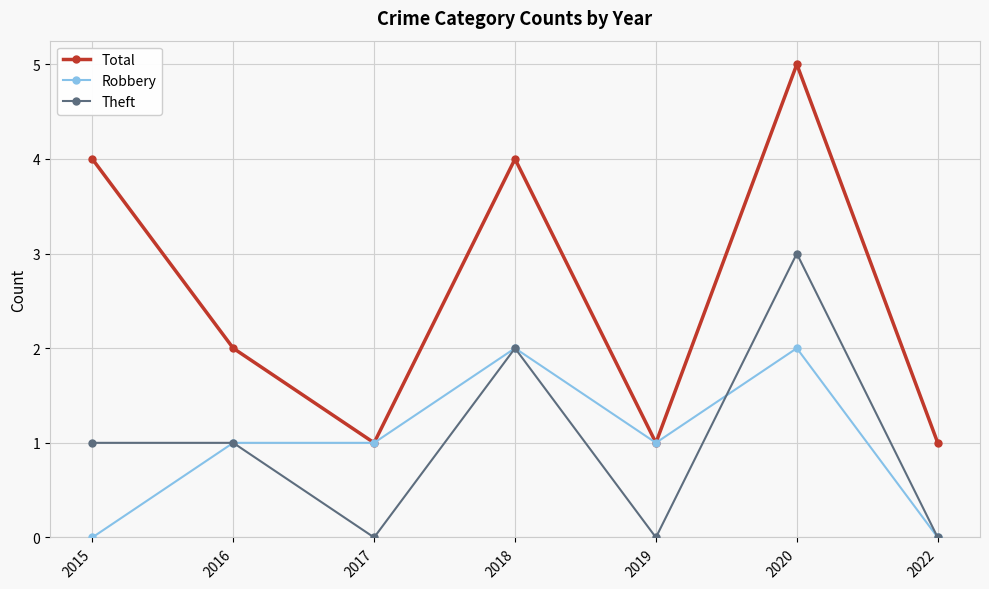

At which category does the chart reach its peak across all series?

2020